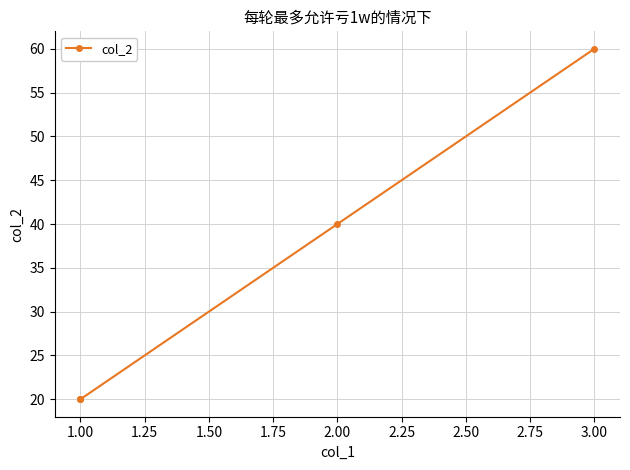

True or false: the data shows 66 at 2.00.

False